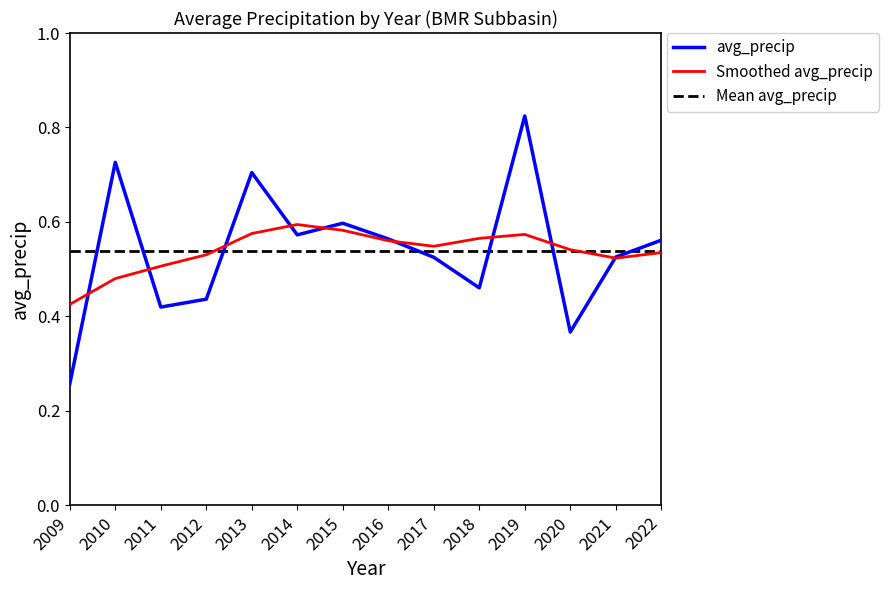

What is the greatest value displayed?

0.8